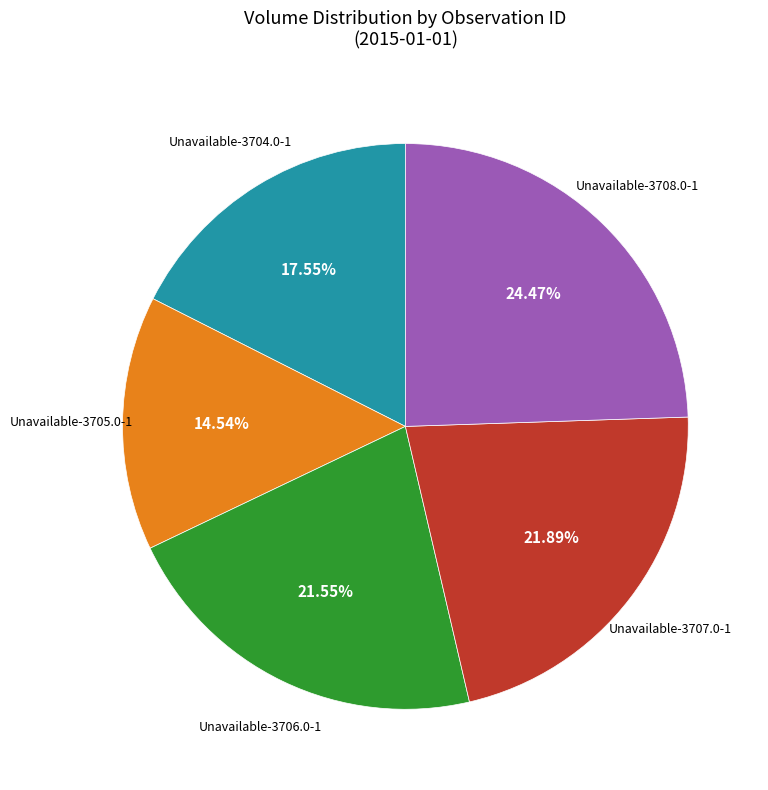

How many segments does this pie chart have?

5